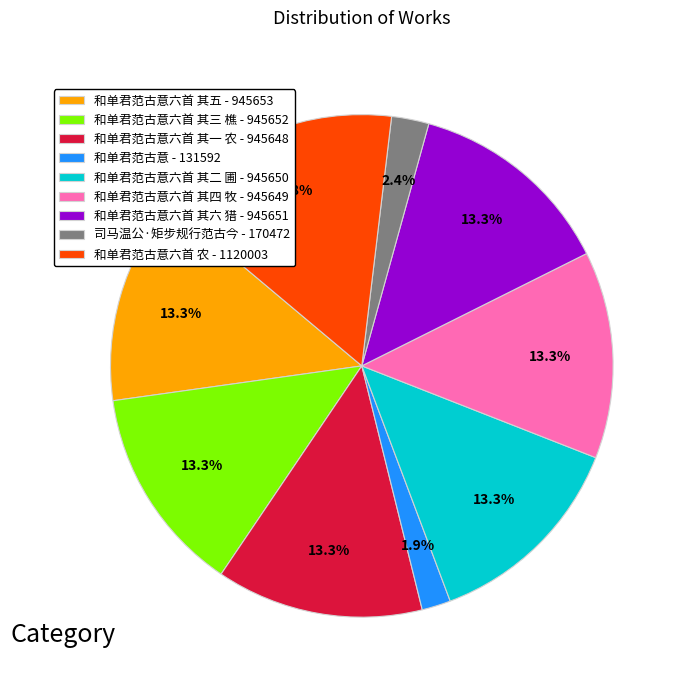

To the nearest percent, what is the average slice percentage?

11%